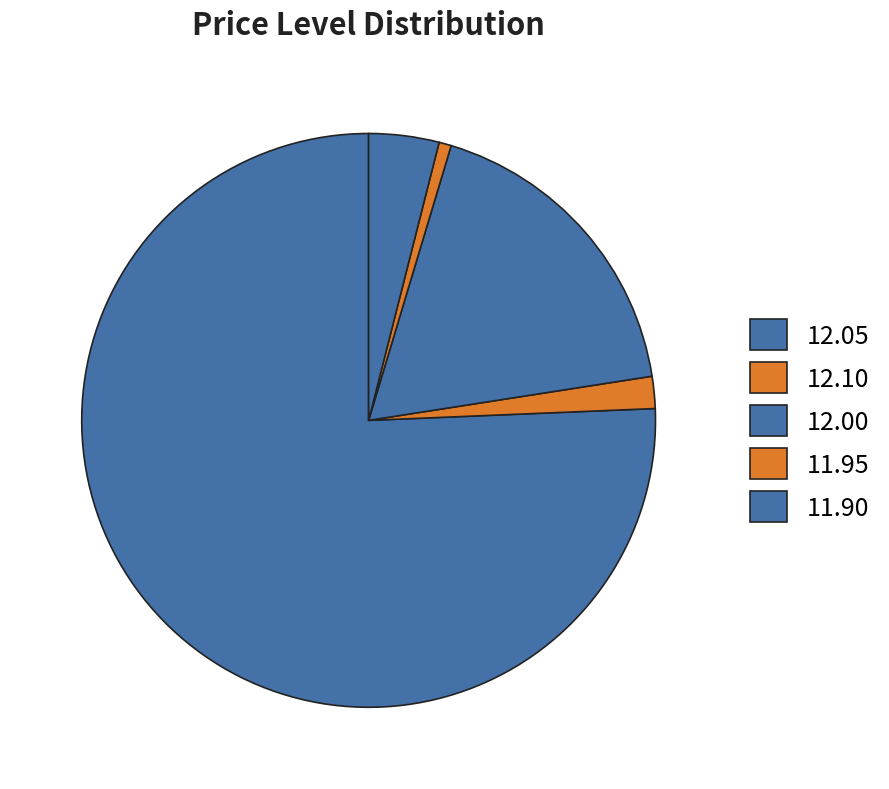

Is there any slice that represents more than half of the pie?

Yes